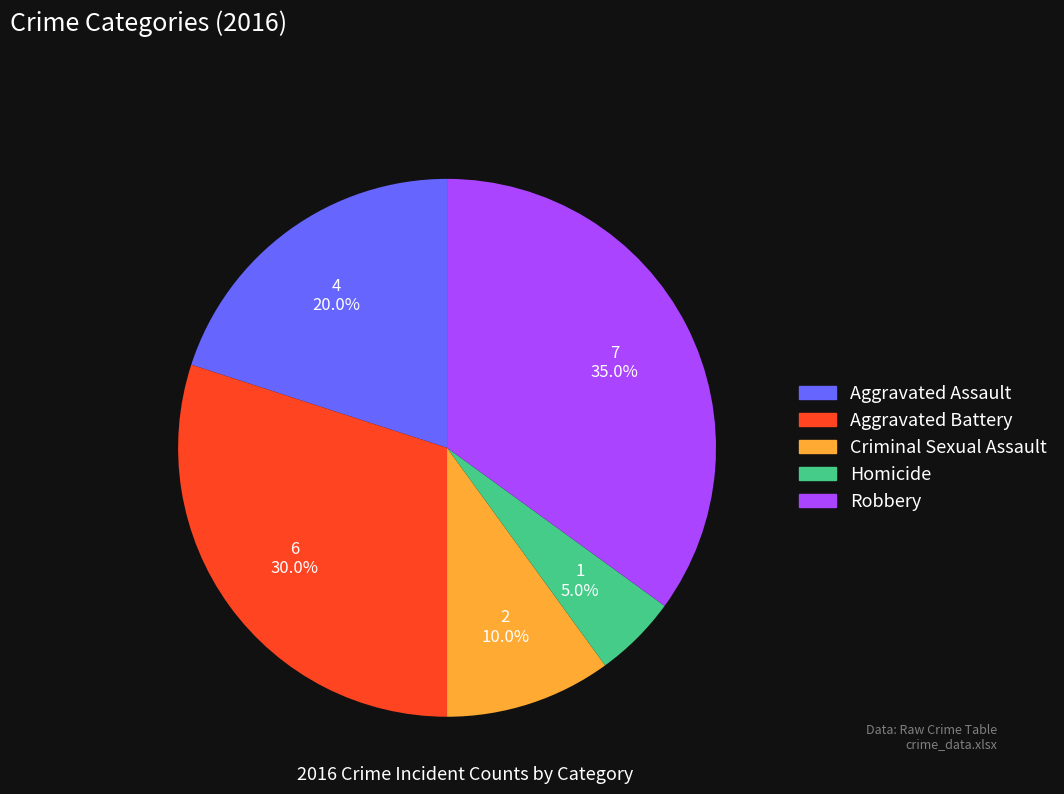

Is it true that Aggravated Battery is 21% of the pie?

False